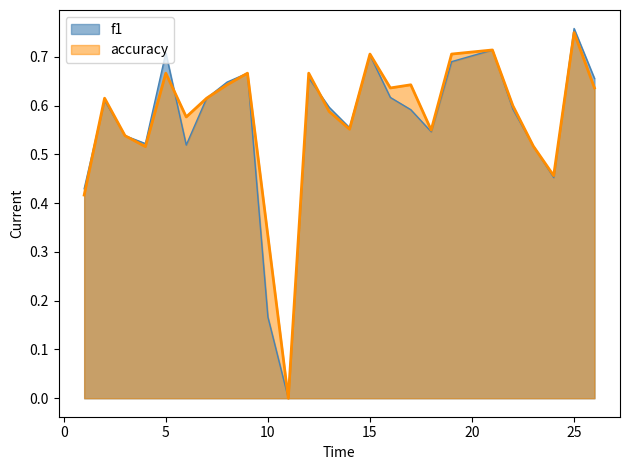

True or false: f1 has a value of 0.5 at 11.

False